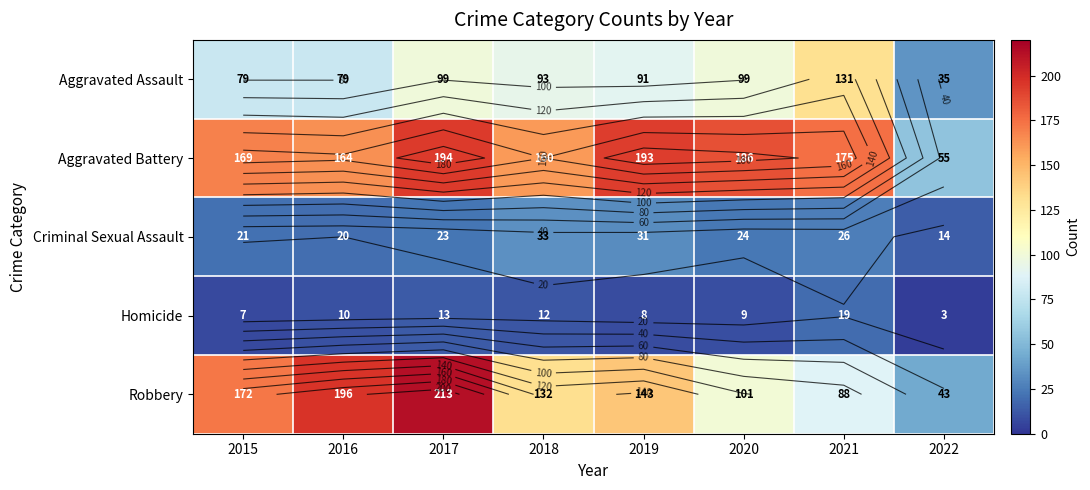

What is the sum of the Robbery values at 2015 and 2022?

215